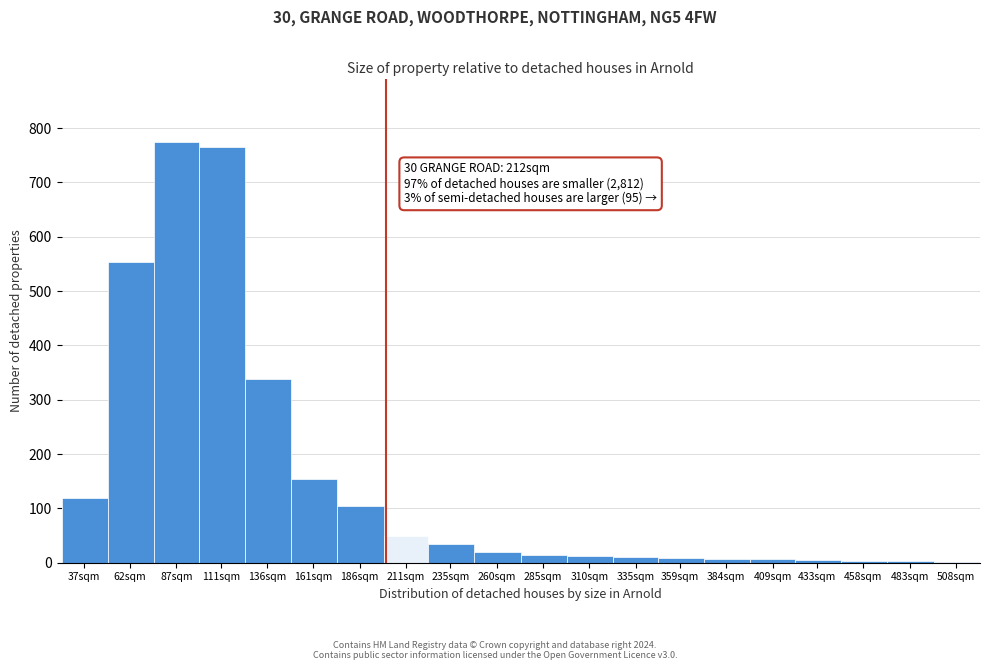

What is the sum of the values at 87sqm and 136sqm?

1113